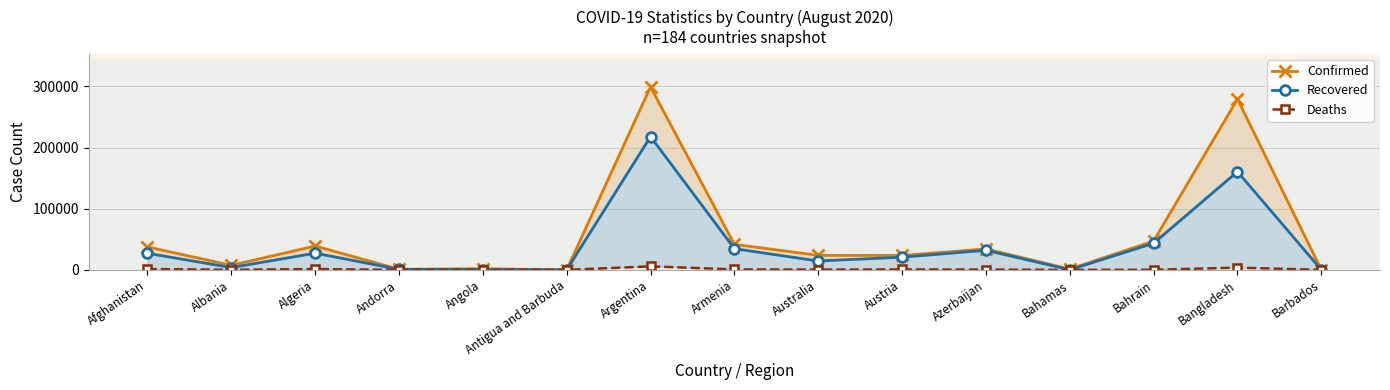

Reading right to left, transcribe all the data shown in this chart.

Confirmed: Barbados=152	Bangladesh=279144	Bahrain=47185	Bahamas=1329	Azerbaijan=34343	Austria=23534	Australia=23773	Armenia=41701	Argentina=299126	Antigua and Barbuda=93	Angola=1935	Andorra=1005	Algeria=39025	Albania=7499	Afghanistan=37599
Recovered: Barbados=122	Bangladesh=160591	Bahrain=43529	Bahamas=191	Azerbaijan=32042	Austria=20765	Australia=14536	Armenia=34655	Argentina=217850	Antigua and Barbuda=88	Angola=632	Andorra=869	Algeria=27347	Albania=3816	Afghanistan=27166
Deaths: Barbados=7	Bangladesh=3694	Bahrain=173	Bahamas=19	Azerbaijan=508	Austria=729	Australia=438	Armenia=824	Argentina=5814	Antigua and Barbuda=3	Angola=88	Andorra=53	Algeria=1379	Albania=230	Afghanistan=1375